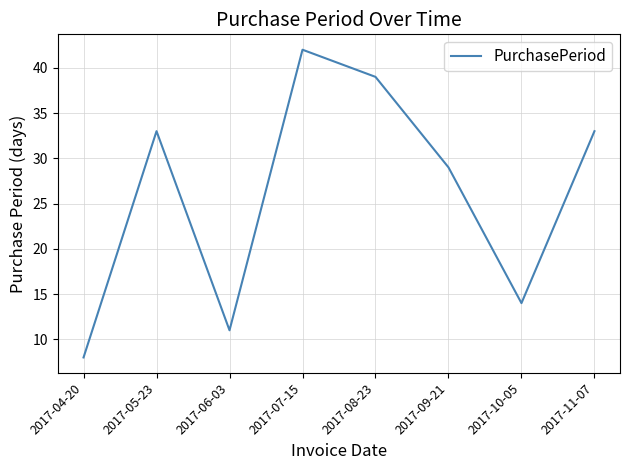

Which label corresponds to the smallest value in the chart?

2017-04-20